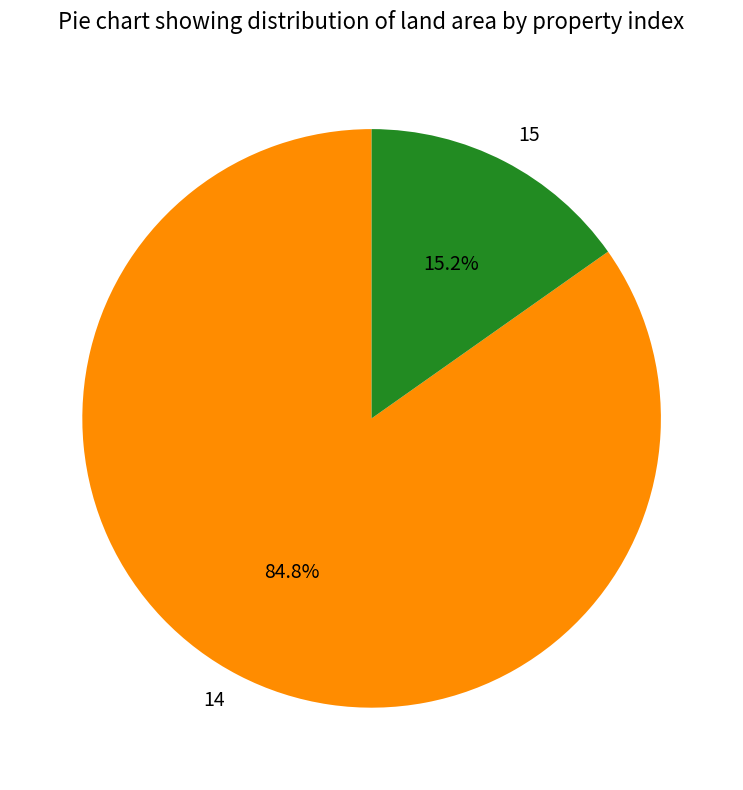

Which slice is the smallest?

15